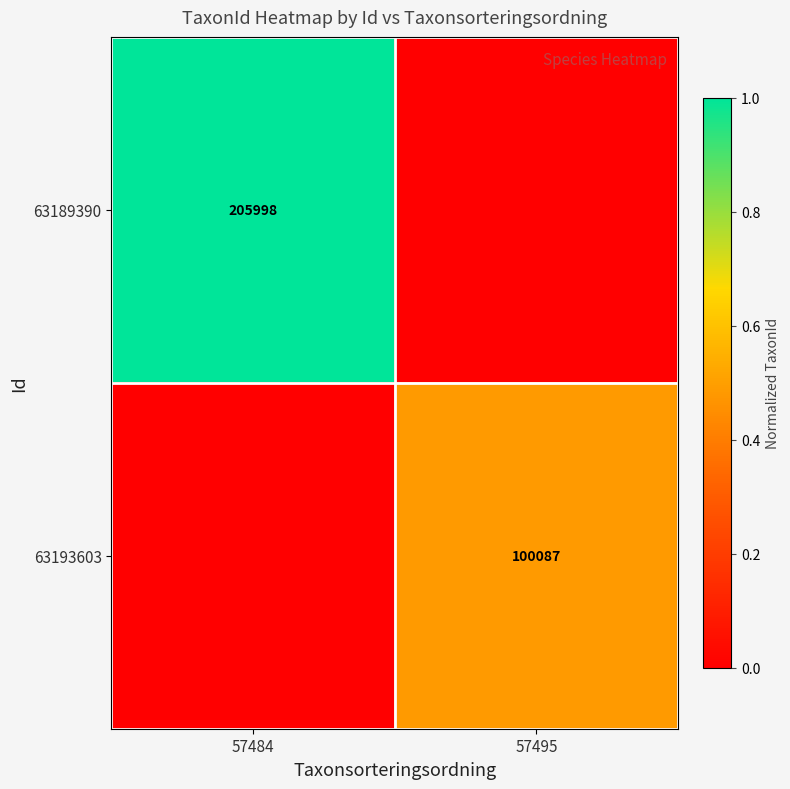

What is the total value across all series at 57484?

1.0